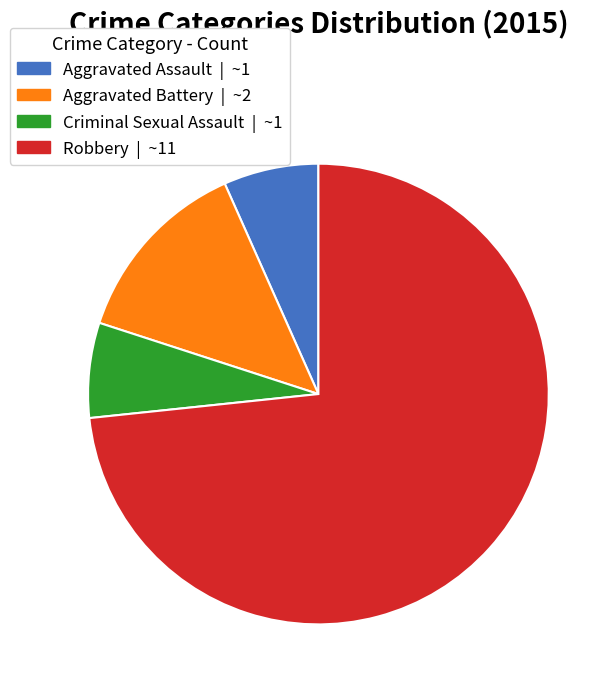

Which slice is the largest?

Robbery